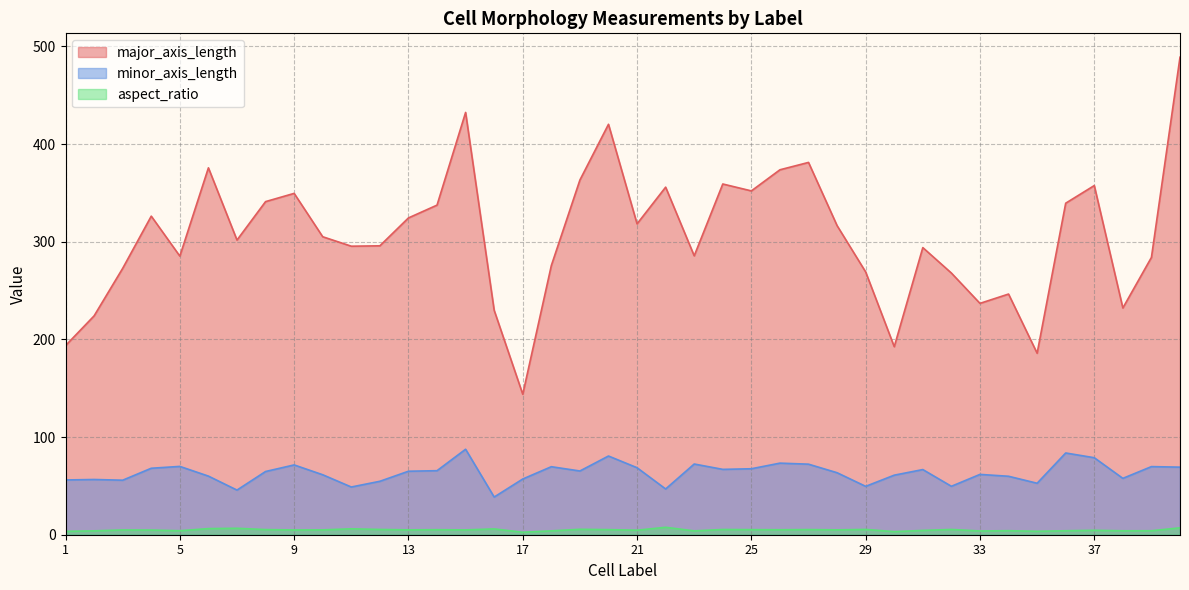

At which category does aspect_ratio reach its first local valley?

5